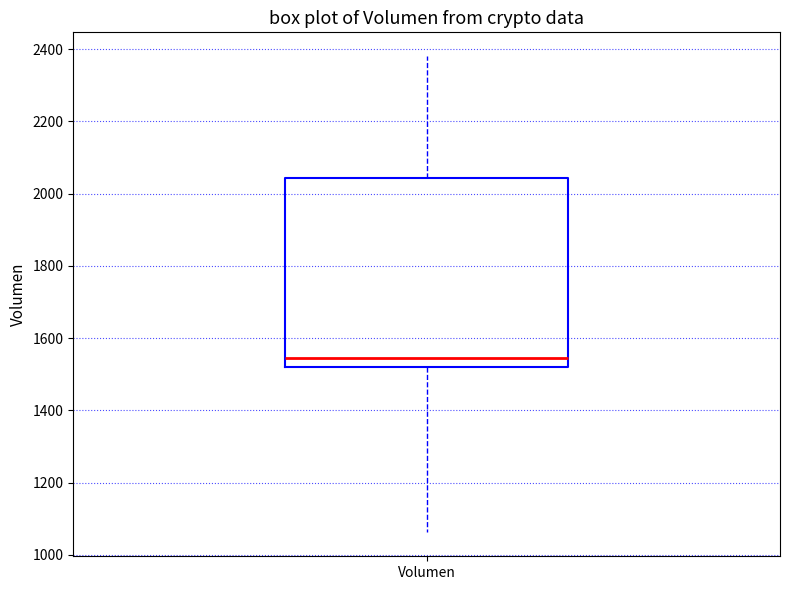

Read this box plot against the y-axis: the position of the median line, the range covered by the box, and the ends of both whiskers. The values are not printed on the chart, so give them approximately, as read against the axis.

median 1540, box 1520 to 2040, whiskers 1060 to 2380